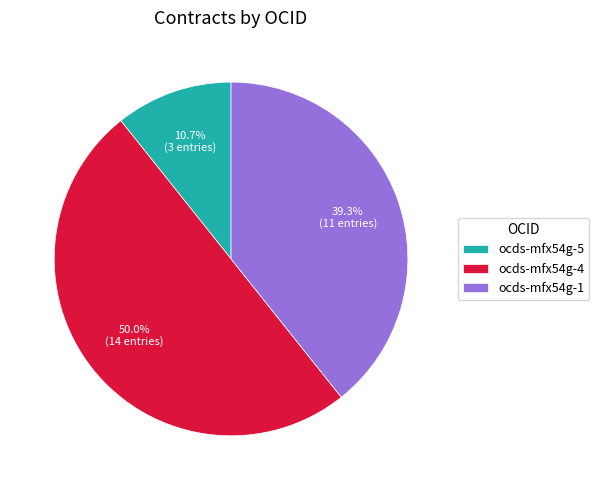

What is the largest slice in the pie chart?

ocds-mfx54g-4